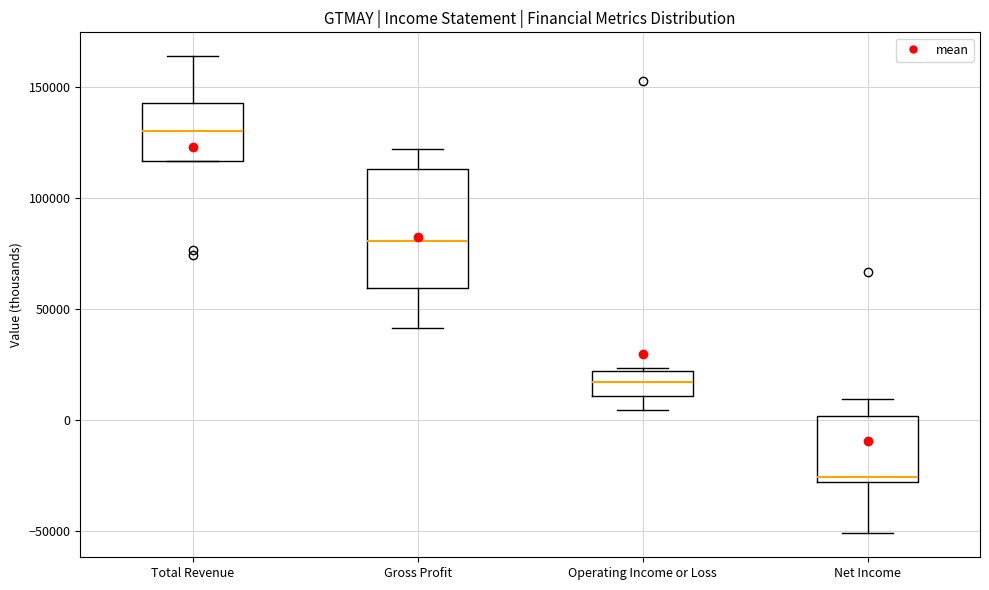

Where does the median line of the box for Net Income sit on the y-axis? The values are not printed on the chart, so give them approximately, as read against the axis.

-25000